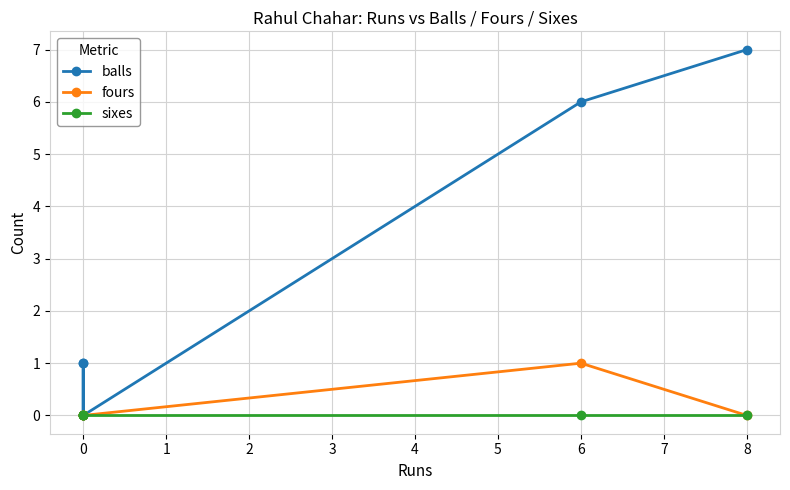

In balls, how many points are lower than both neighbors (excluding endpoints)?

1